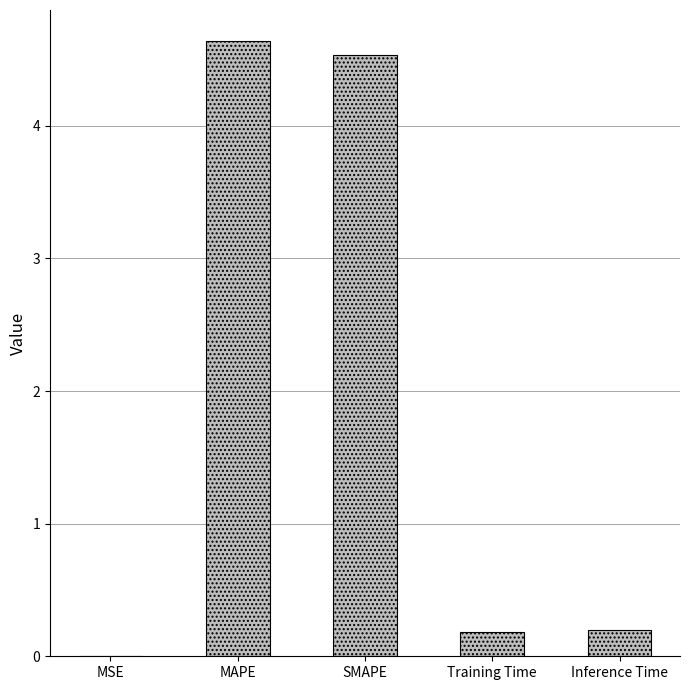

Which has a higher value, Training Time or SMAPE?

SMAPE